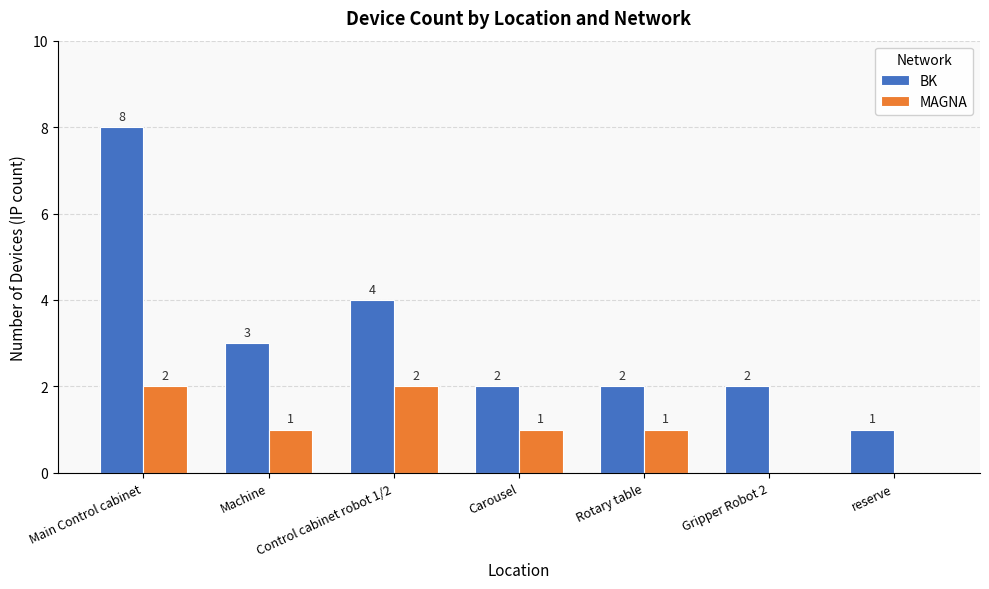

Where does the MAGNA series first go above 1?

Main Control cabinet